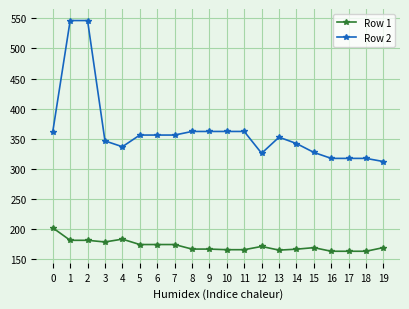

What is the minimum value for Row 1?

162.6